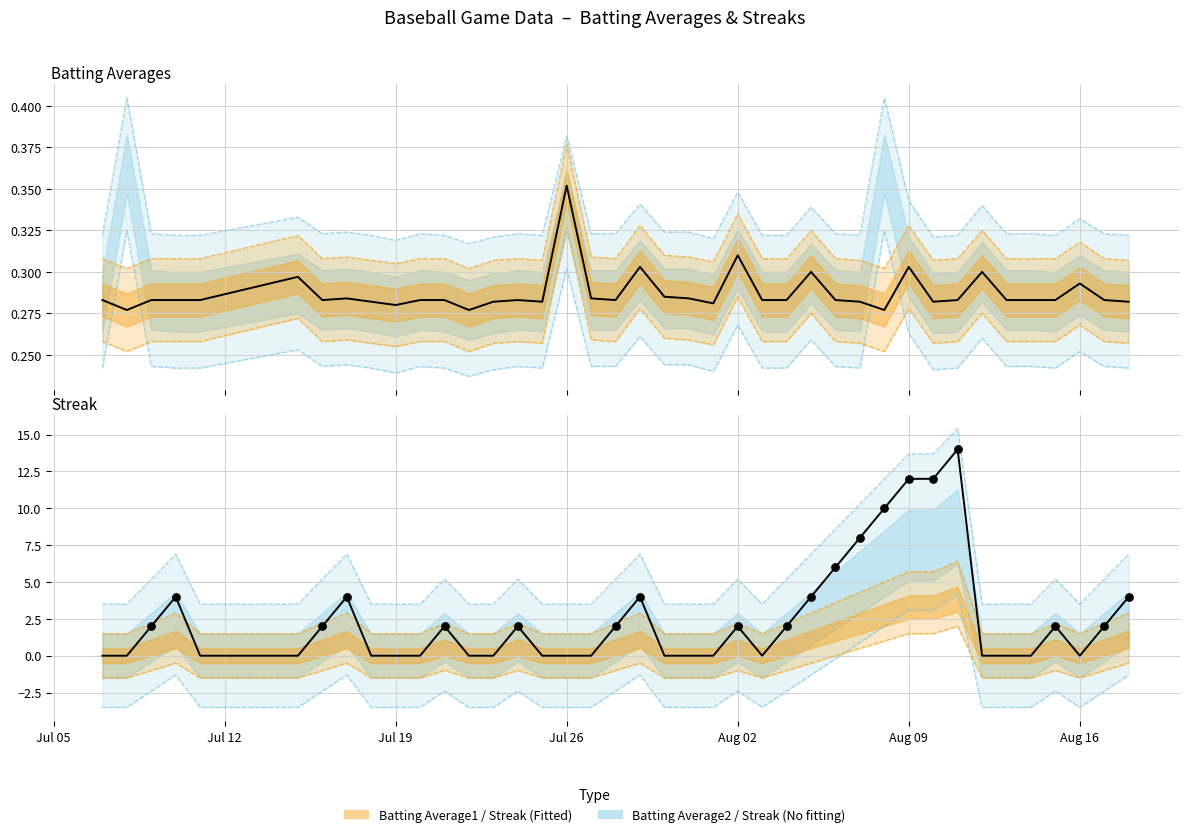

At how many categories does at least one series exceed 3?

11